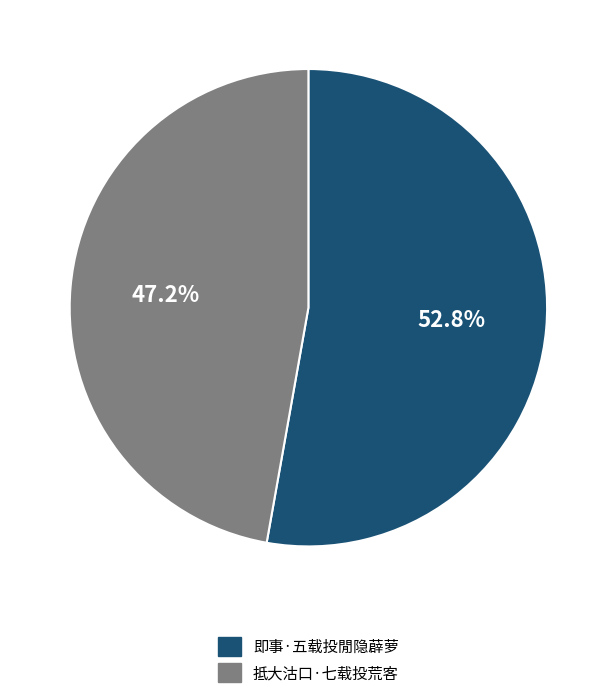

Is 抵大沽口·七载投荒客 the majority of the pie?

No